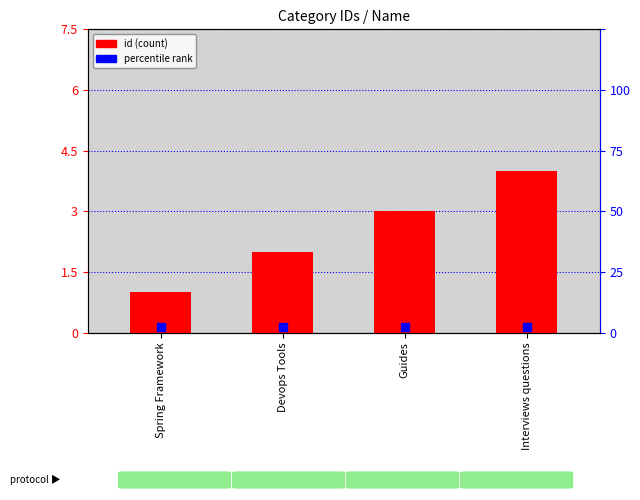

What position from the left is Guides?

3